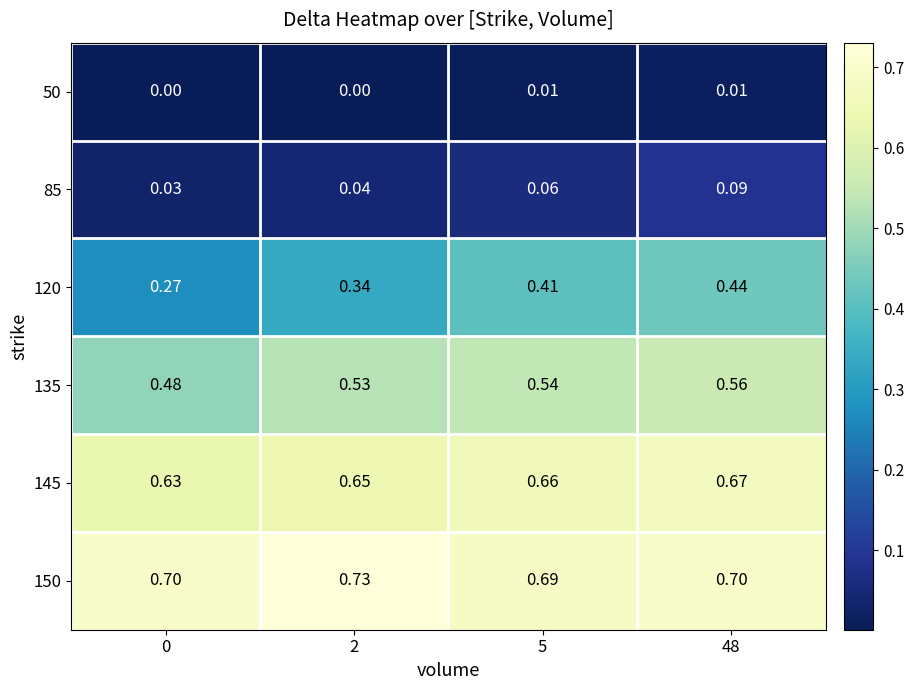

Is the value of 85 at 5 greater than the value of 50 at 48?

Yes